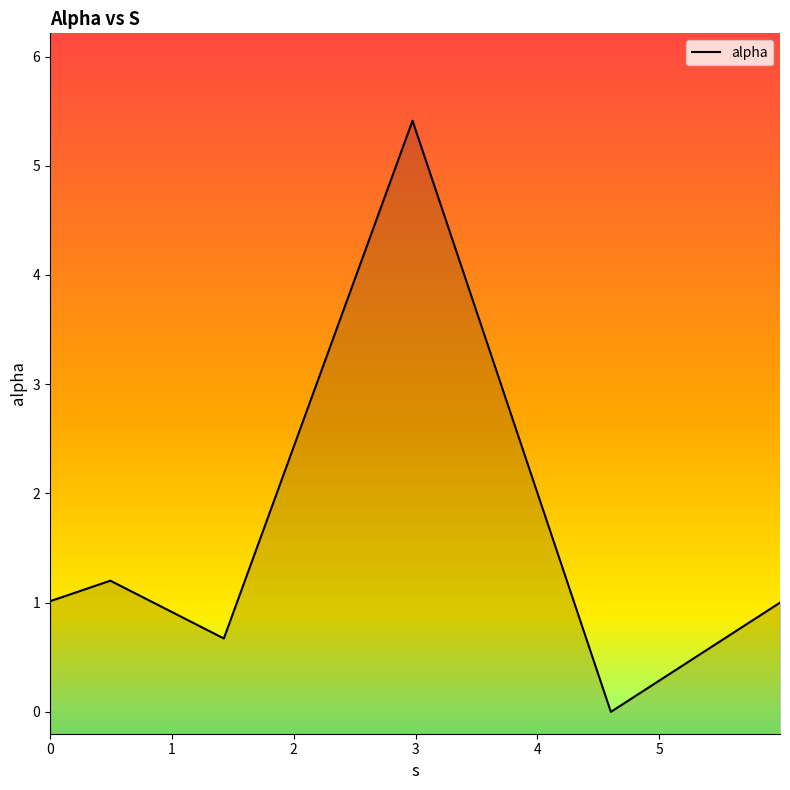

True or false: the data has more than 2 interior local peaks.

False